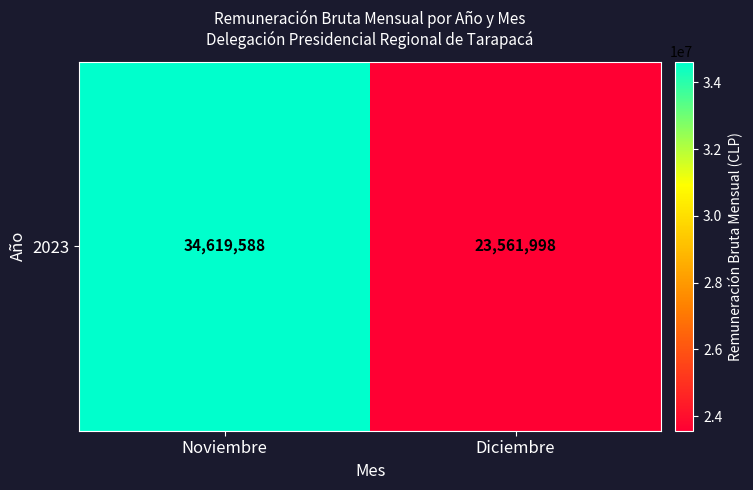

Rank the categories by value from highest to lowest.

Noviembre, Diciembre